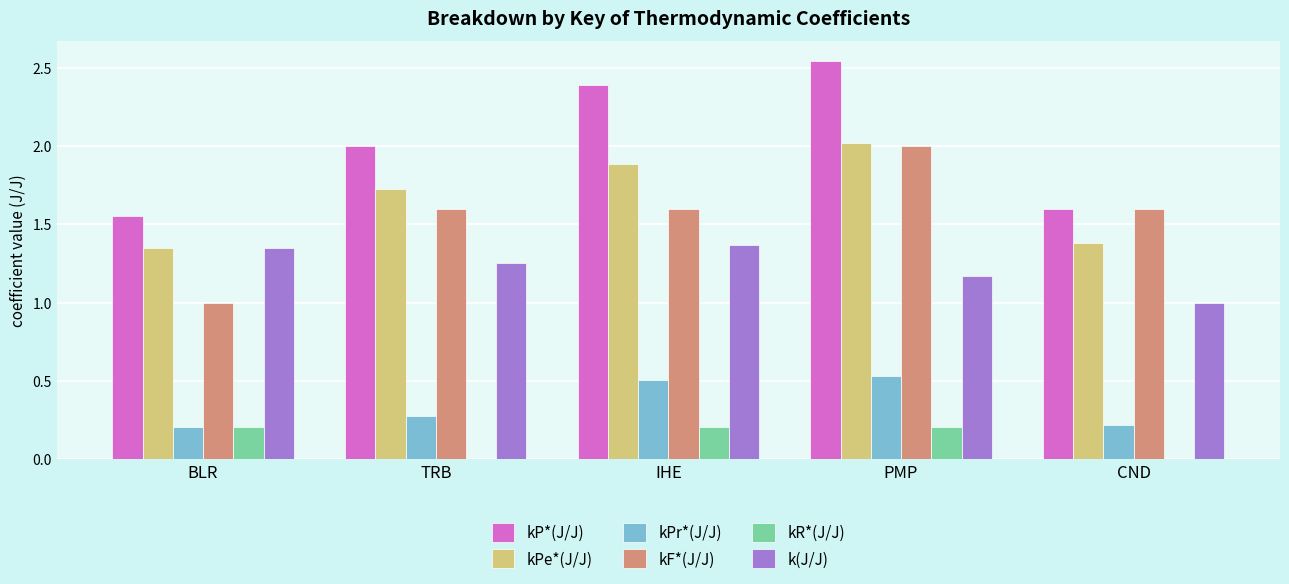

True or false: kR*(J/J) has a value of 0.2 at IHE.

True